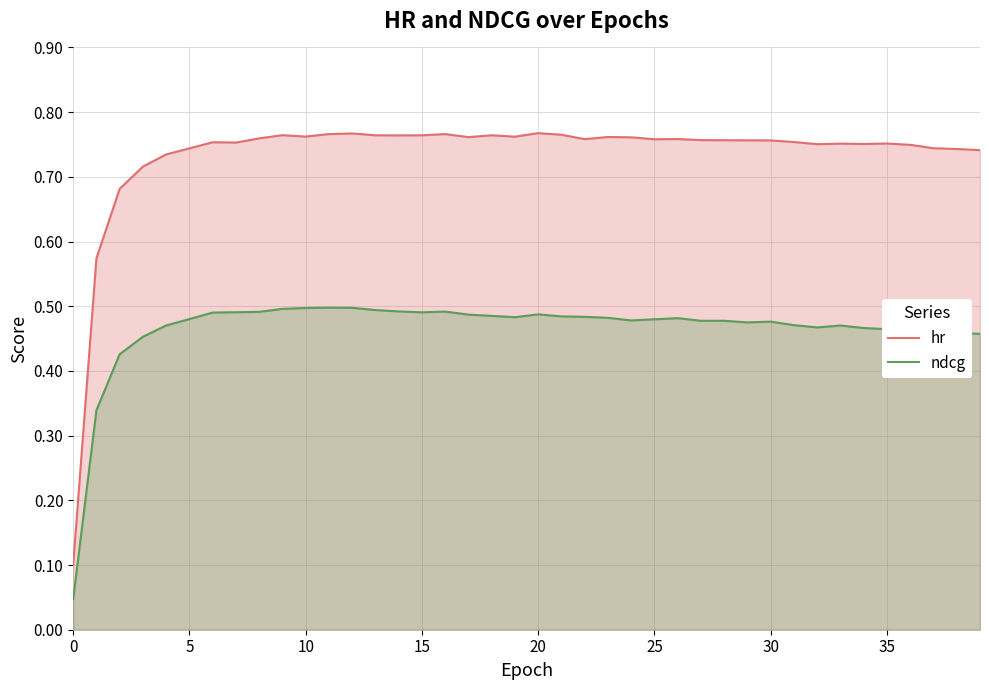

Count the number of categories in the chart.

40